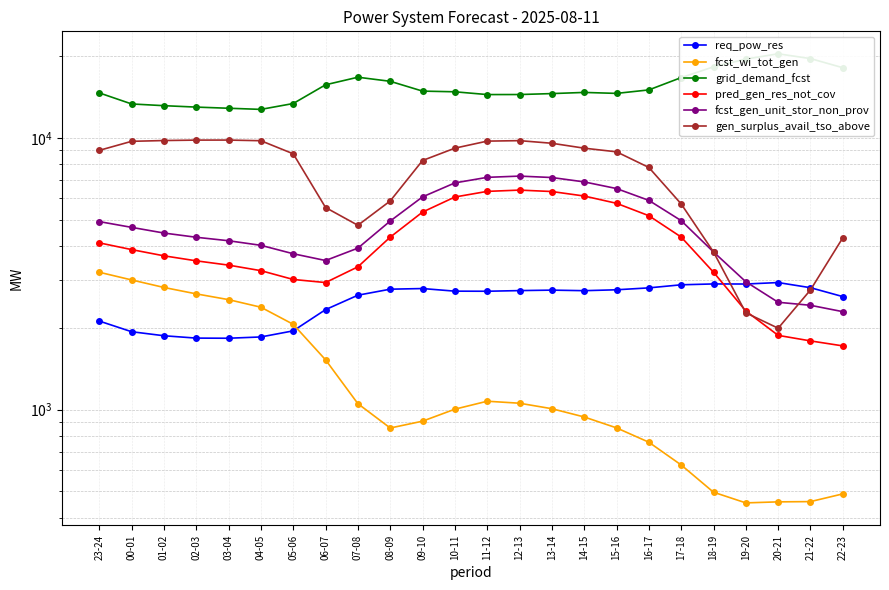

What is the value of the fcst_gen_unit_stor_non_prov point at the 10th from the left?

4940